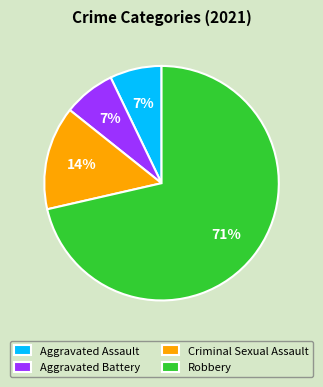

What is the largest slice in the pie chart?

Robbery